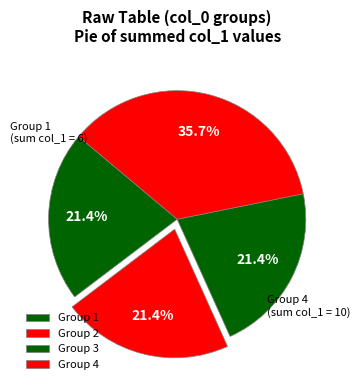

Count the number of slices in the pie.

4